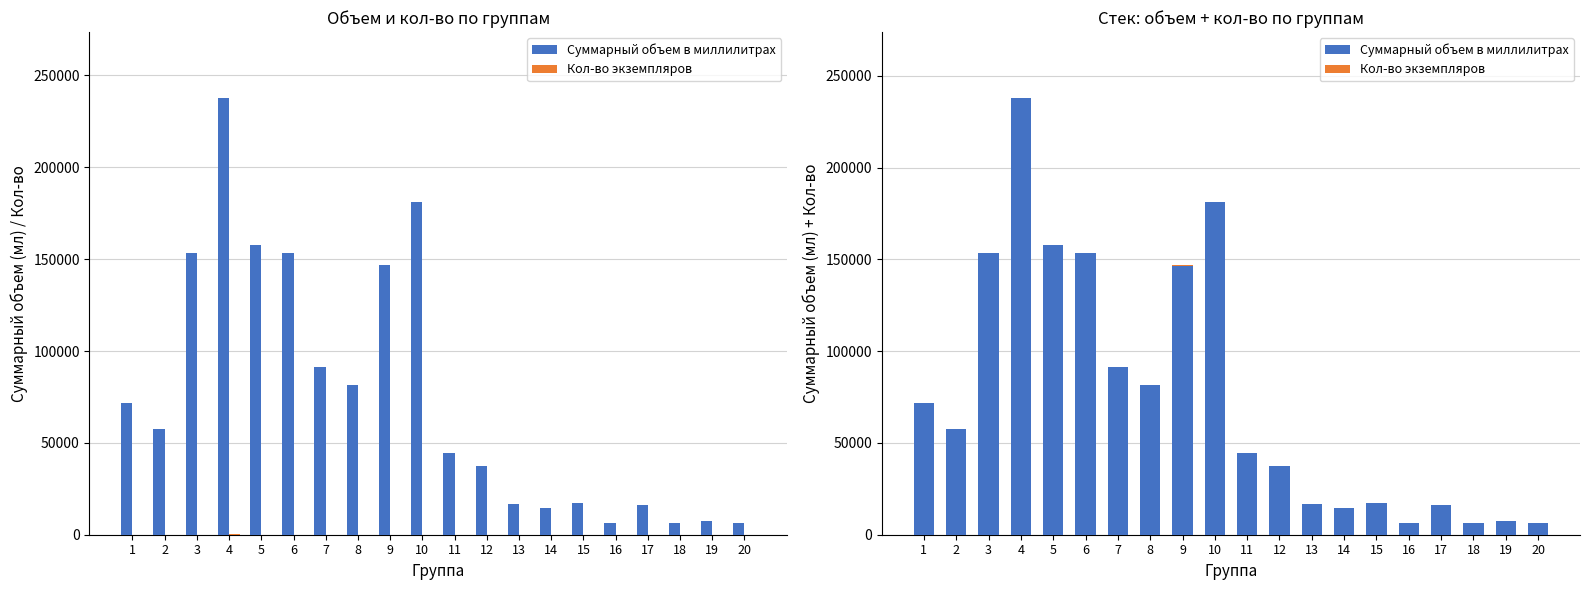

How many bars are there in total?

40